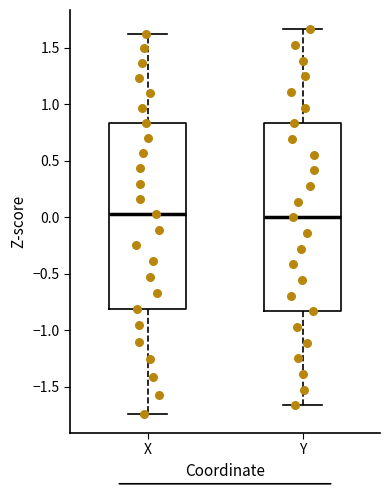

Where does the upper whisker of the box for X end on the y-axis? The values are not printed on the chart, so give them approximately, as read against the axis.

1.60